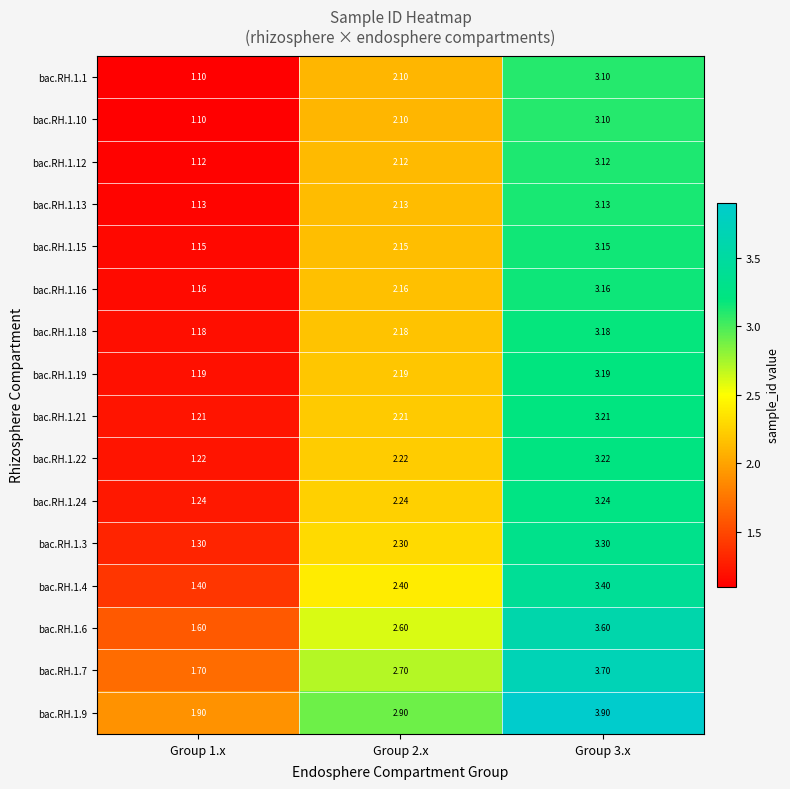

What is the spread (max minus min) of values at Group 2.x?

0.8